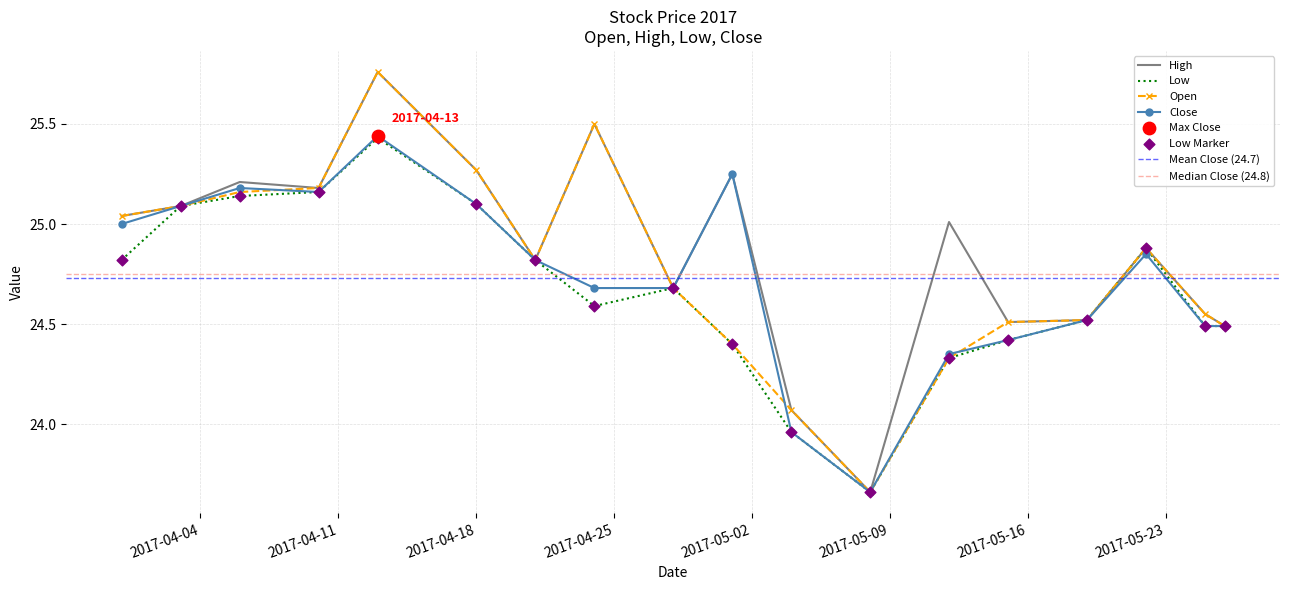

Which series has the widest spread of Y values?

Open